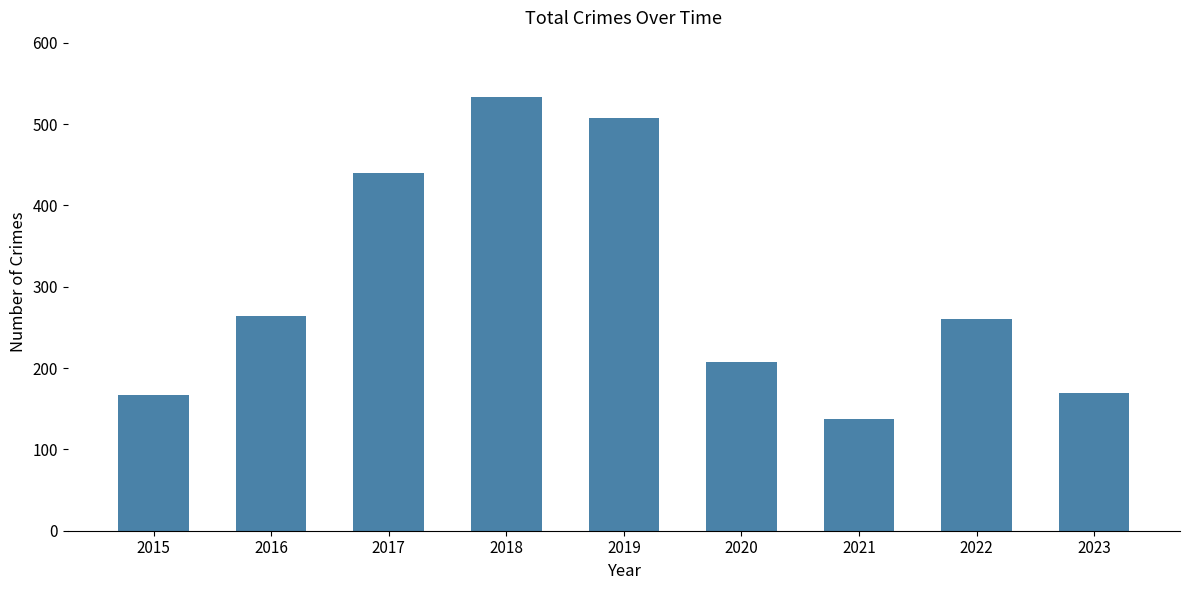

What is the approximate value at 2019, to the nearest 5?

505